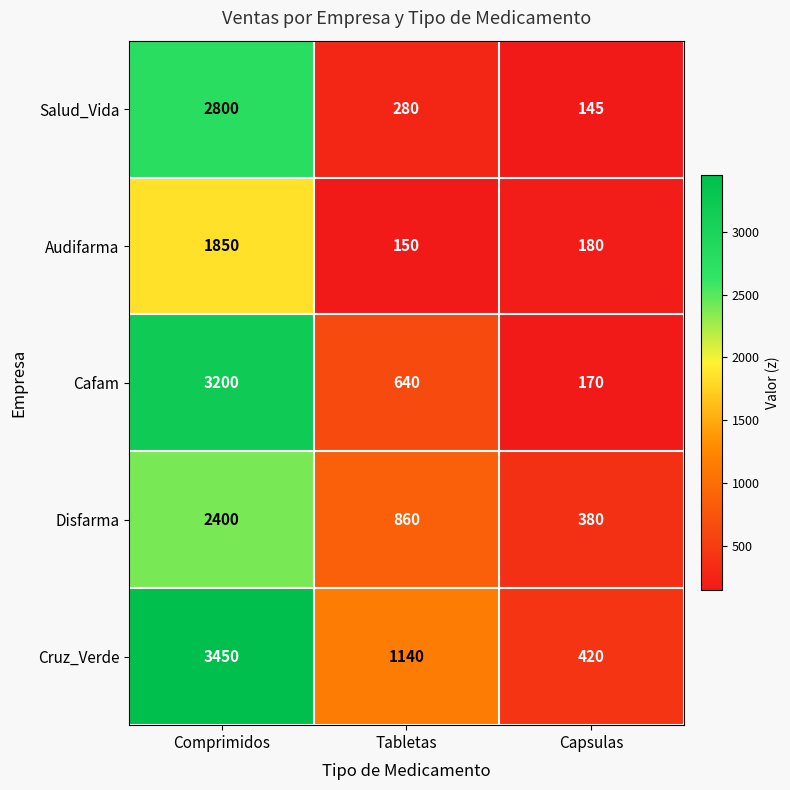

Reading left to right, extract all data points from this chart.

Salud_Vida: 2800	280	145
Audifarma: 1850	150	180
Cafam: 3200	640	170
Disfarma: 2400	860	380
Cruz_Verde: 3450	1140	420